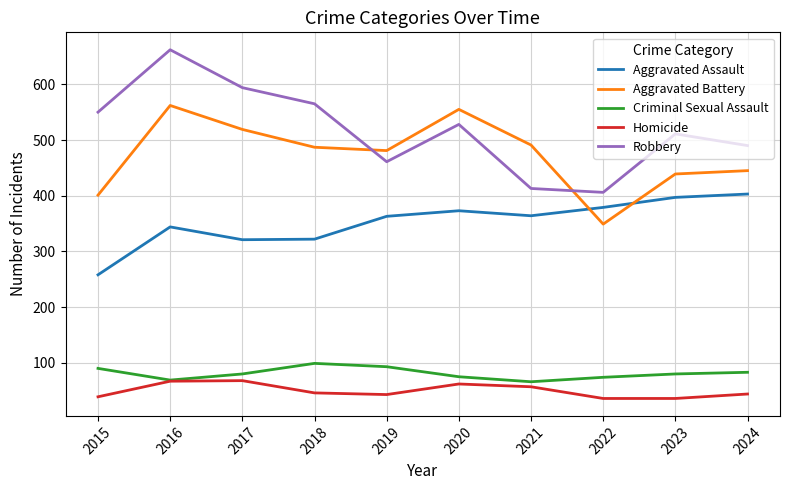

True or false: Robbery has more than 0 points higher than both neighbors.

True